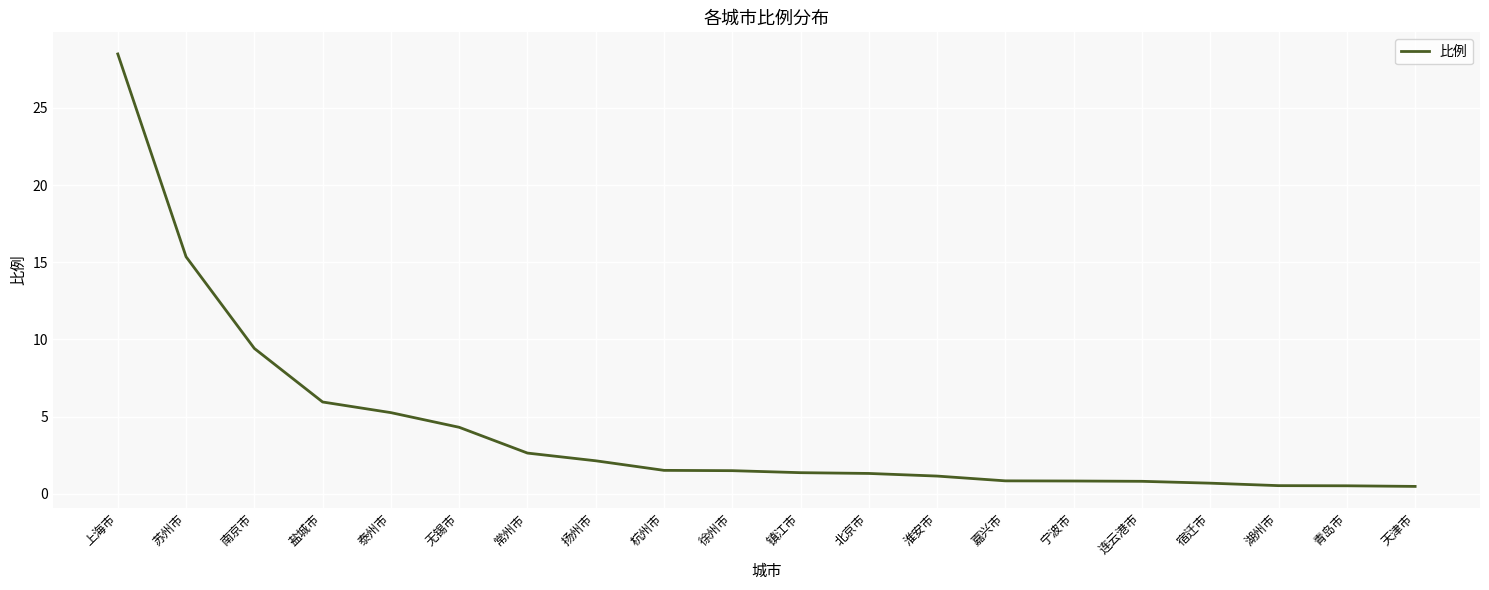

Which category has the highest value across all series?

上海市